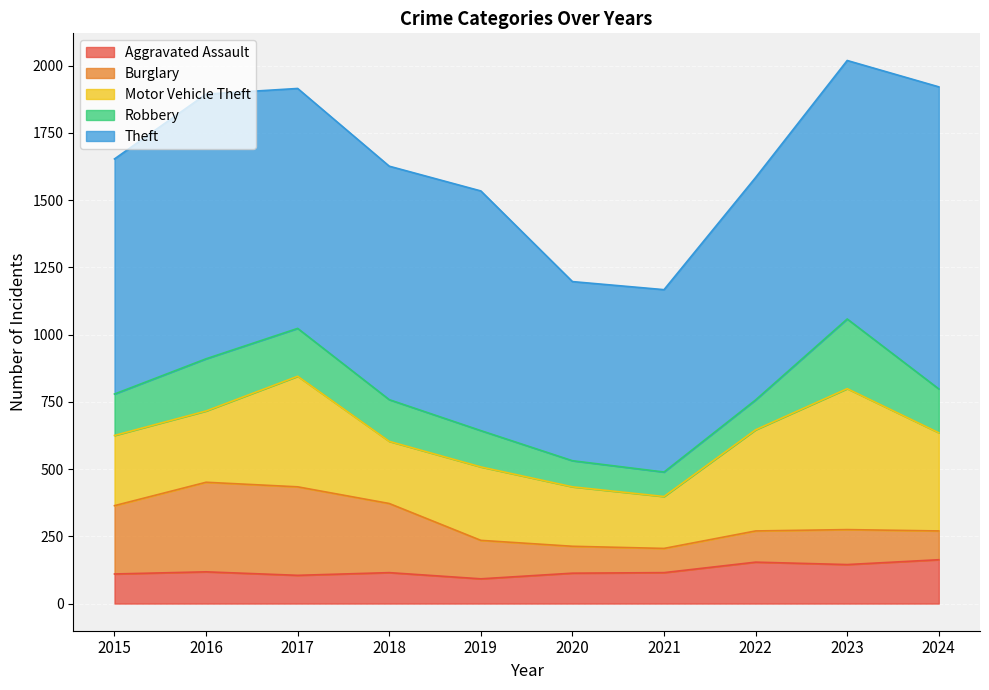

Reading right to left, transcribe all the data shown in this chart.

Aggravated Assault: 2024=163	2023=145	2022=154	2021=115	2020=113	2019=92	2018=115	2017=105	2016=118	2015=110
Burglary: 2024=107	2023=130	2022=116	2021=90	2020=100	2019=143	2018=257	2017=329	2016=333	2015=254
Motor Vehicle Theft: 2024=365	2023=524	2022=376	2021=193	2020=221	2019=273	2018=231	2017=411	2016=265	2015=261
Robbery: 2024=163	2023=259	2022=111	2021=91	2020=97	2019=135	2018=155	2017=178	2016=194	2015=154
Theft: 2024=1123	2023=961	2022=827	2021=678	2020=666	2019=891	2018=868	2017=892	2016=984	2015=874